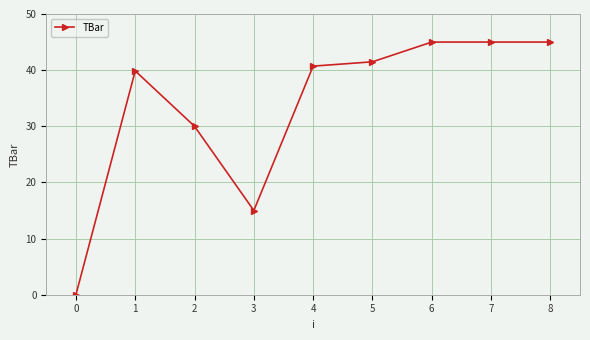

True or false: the data has more than 0 interior local peaks.

True